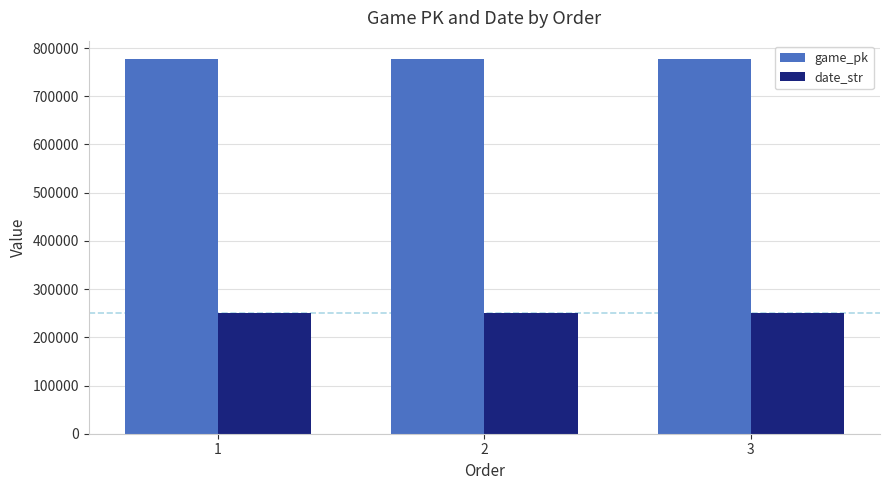

At how many categories does at least one series exceed 340117?

3